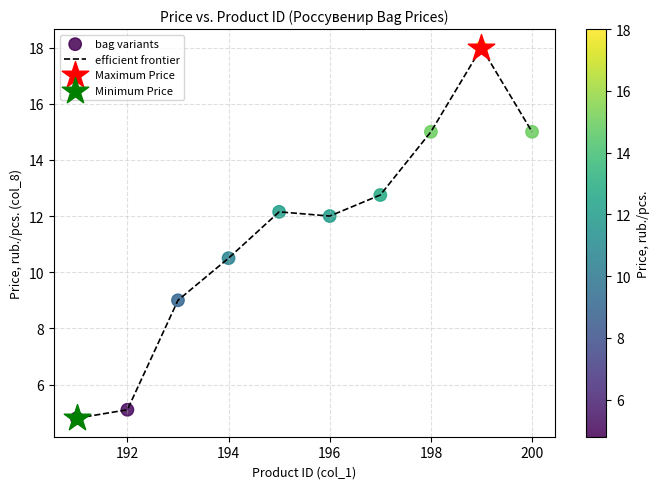

What is the smallest value displayed?

4.8